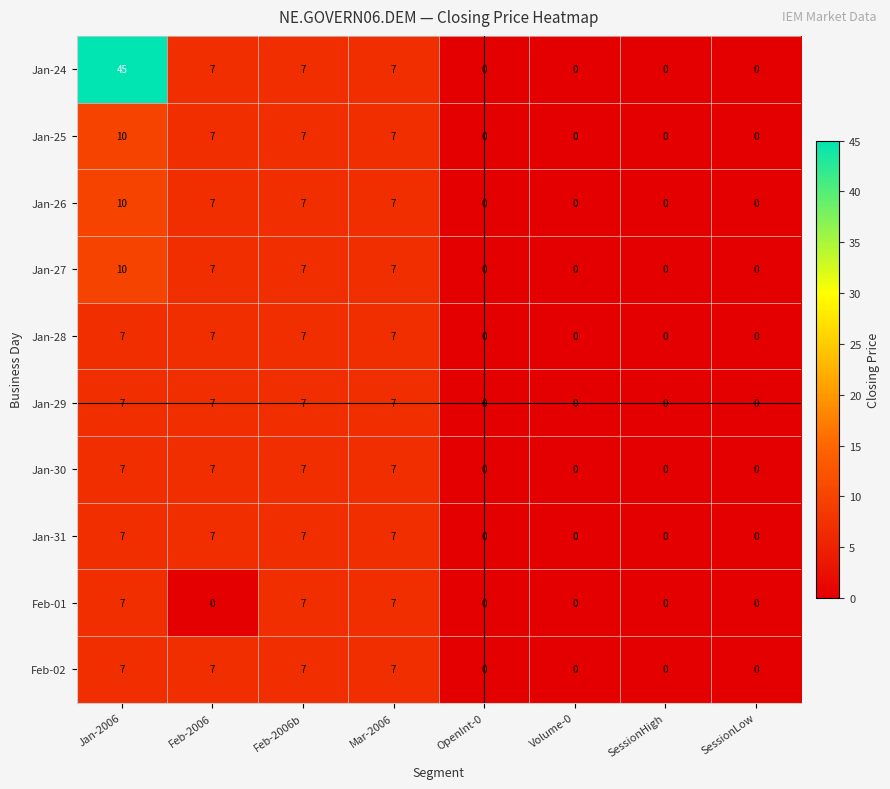

How many Jan-25 values are between 0 and 7?

7